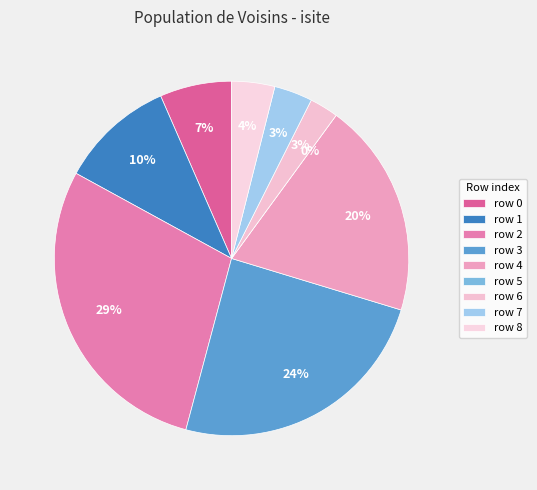

How many slices are in this pie chart?

9